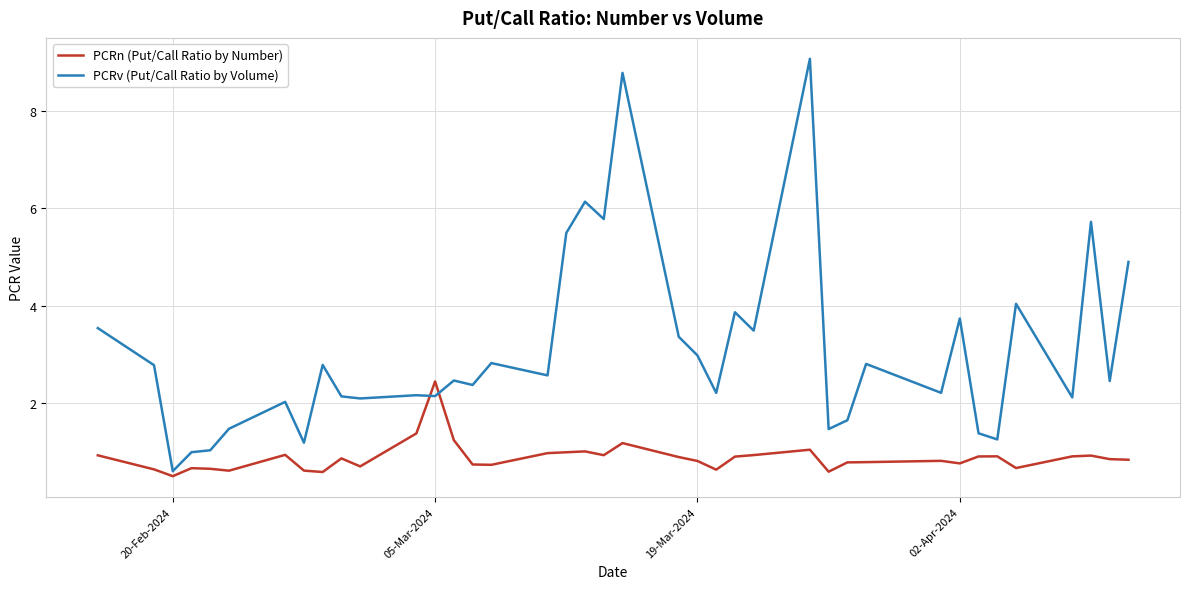

True or false: PCRv (Put/Call Ratio by Volume) and PCRn (Put/Call Ratio by Number) cross at least once.

True